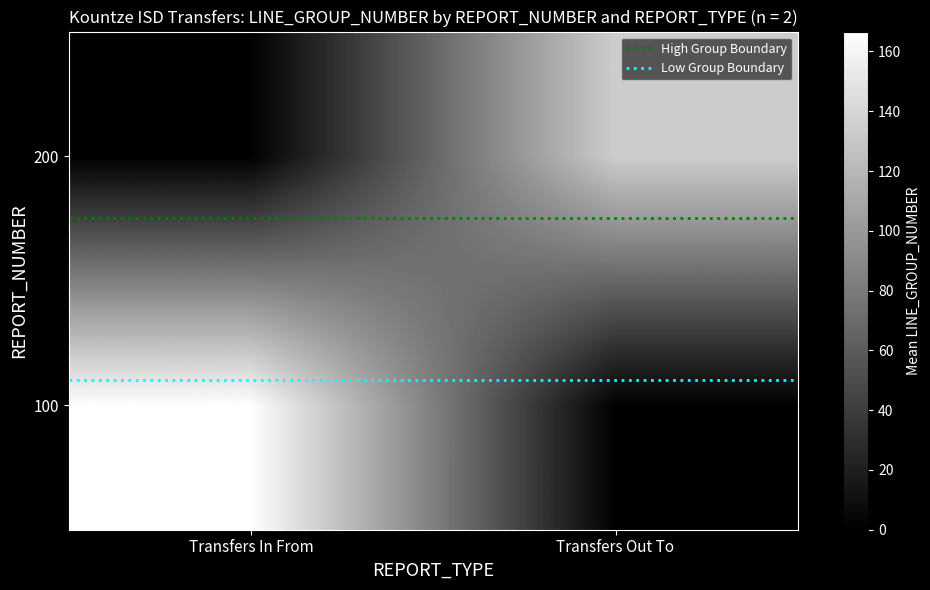

What is the total value across all series at Transfers Out To?

134.2